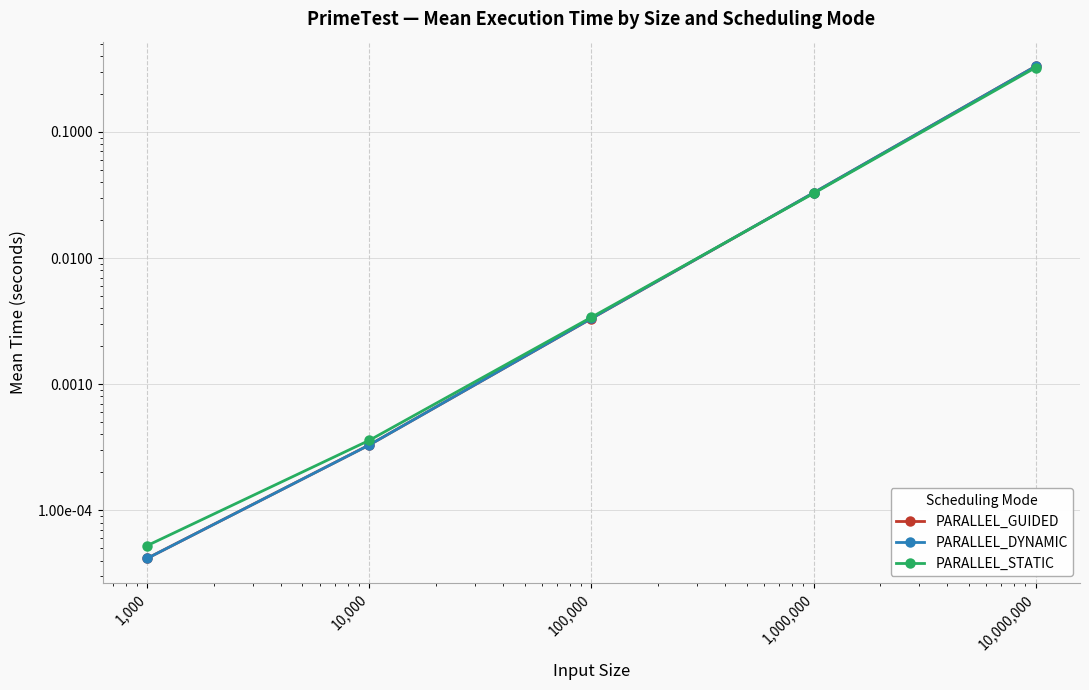

Reading left to right, what are all the values shown in this chart?

PARALLEL_GUIDED: 0.0	0.0	0.0	0.0	0.3
PARALLEL_DYNAMIC: 0.0	0.0	0.0	0.0	0.3
PARALLEL_STATIC: 0.0	0.0	0.0	0.0	0.3